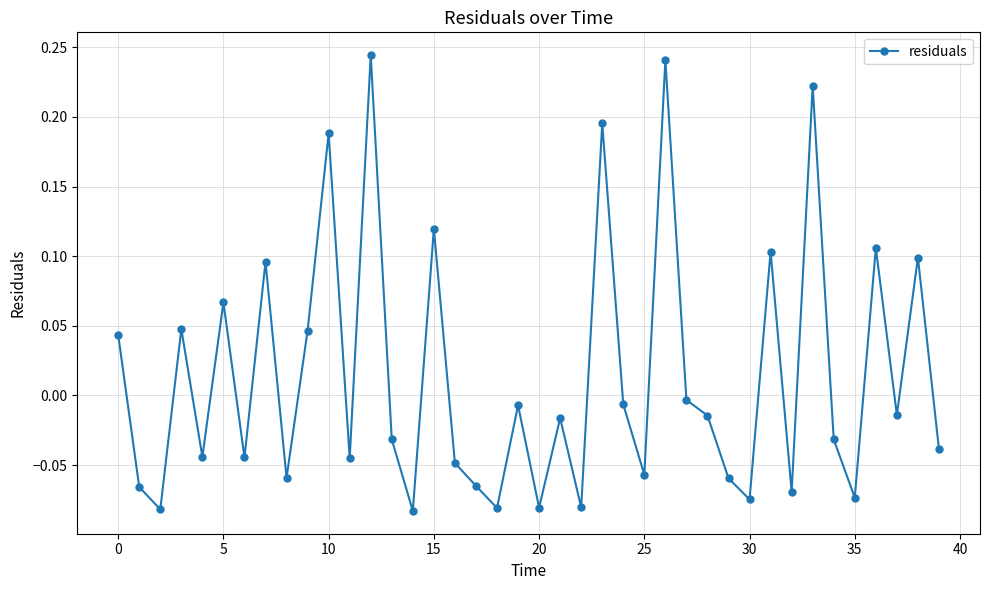

What is the sum of all values?

0.5